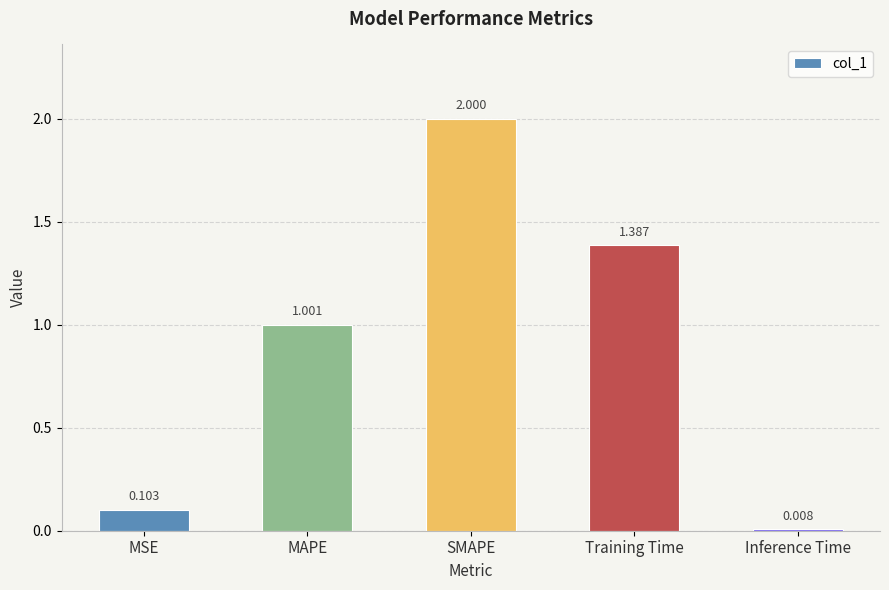

List the labels in order of value, largest first.

SMAPE, Training Time, MAPE, MSE, Inference Time